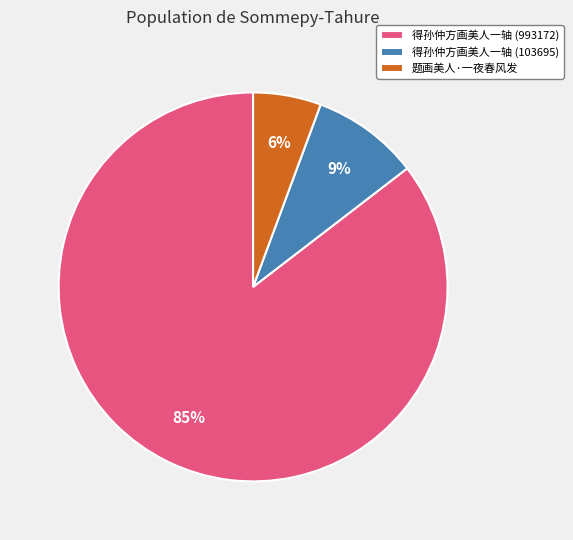

To the nearest percent, what percentage of the pie is 题画美人·一夜春风发?

6%